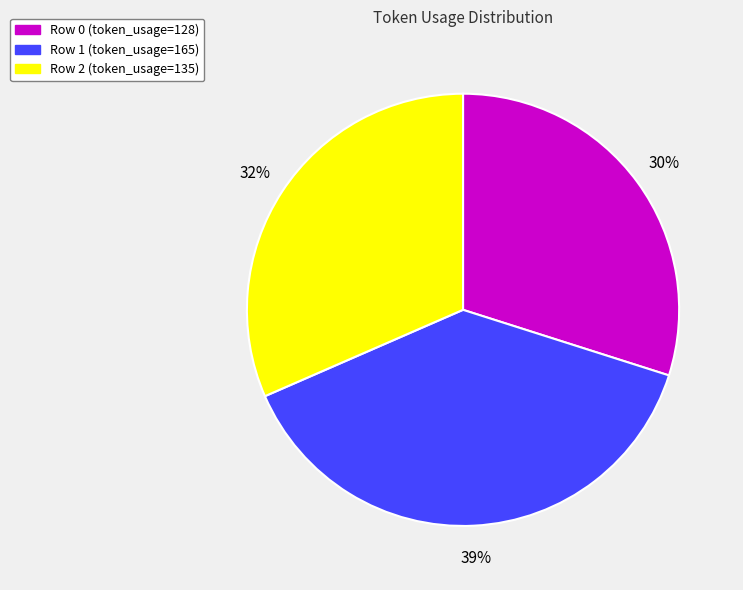

Is it true that Row 0 is 30% of the pie?

True